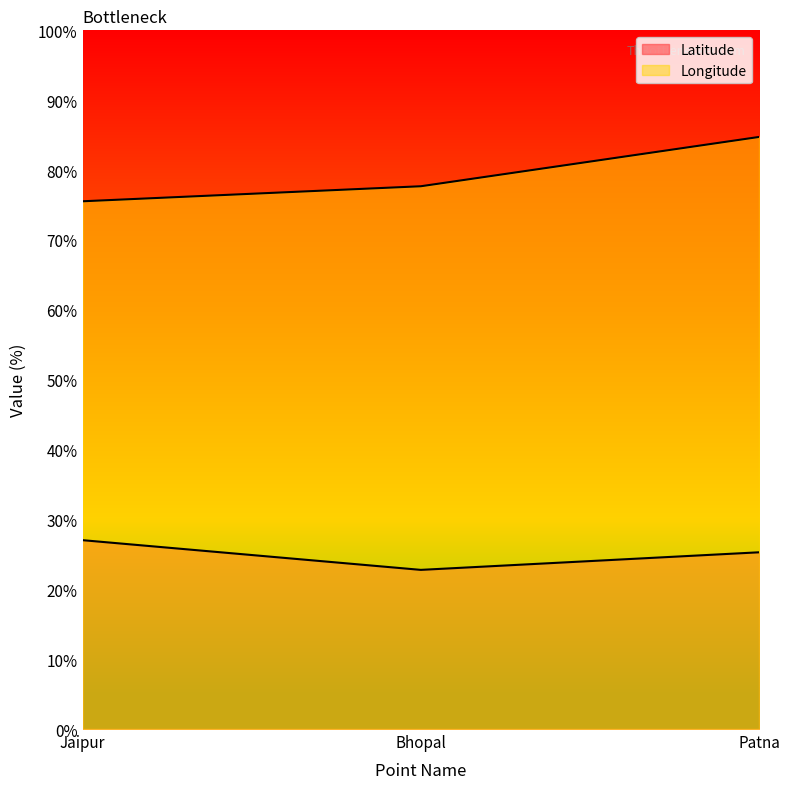

The Latitude series shows 31.2 at Bhopal. True or false?

False